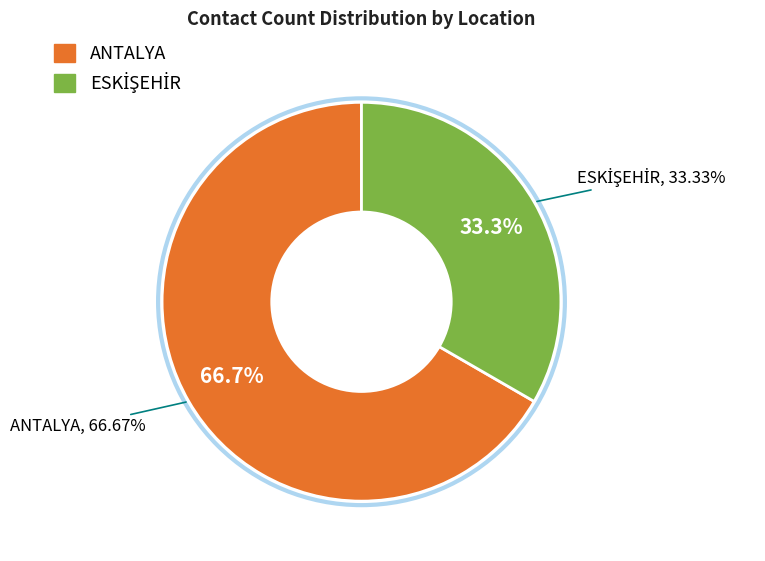

The ANTALYA slice represents 67% of the pie. True or false?

True